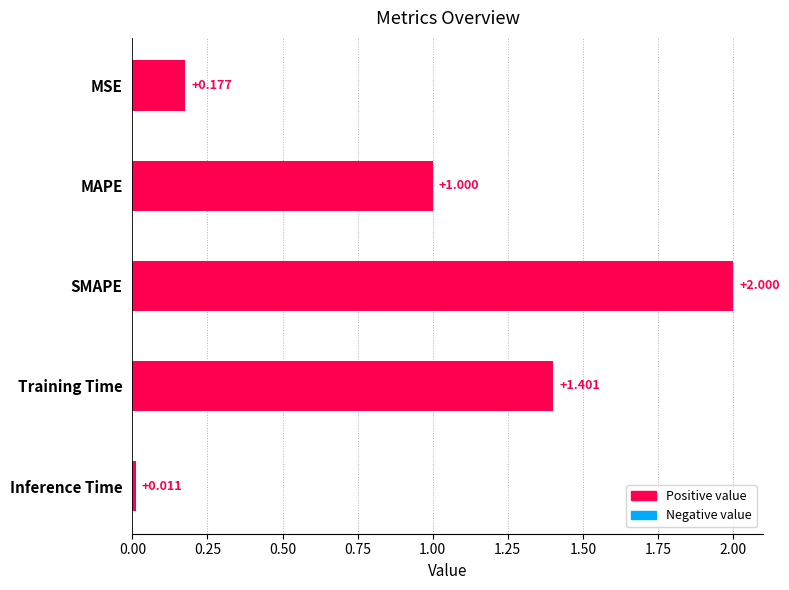

What is the label of the 3rd bar from the bottom?

SMAPE